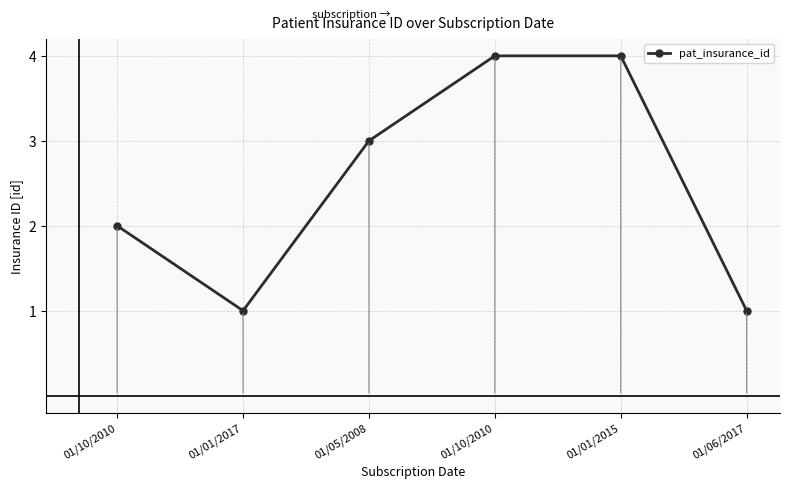

Count the number of categories in the chart.

6